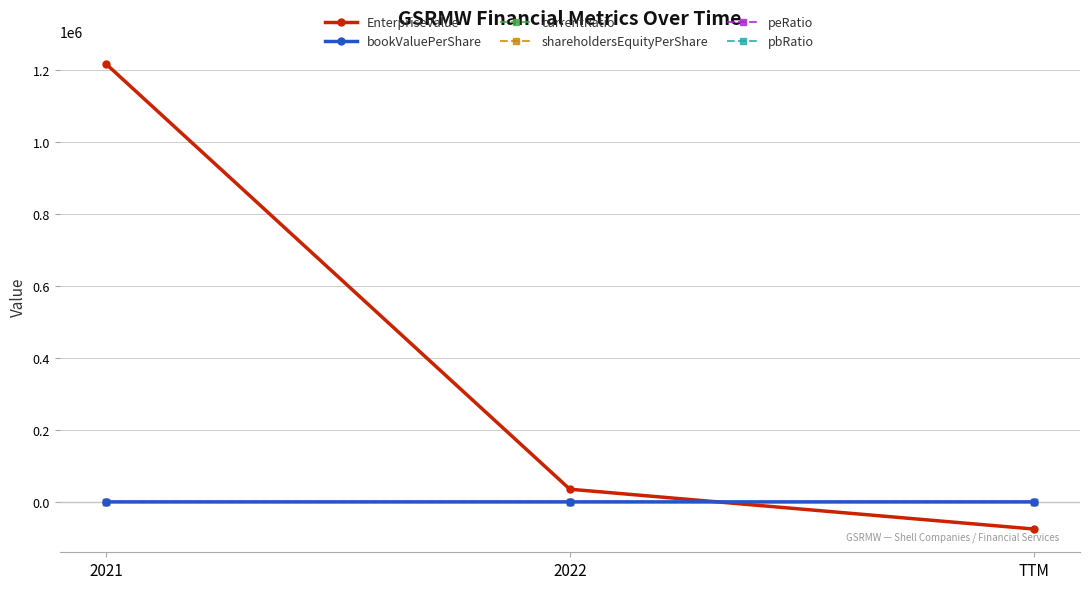

What is the label of the 3rd point from the right?

2021